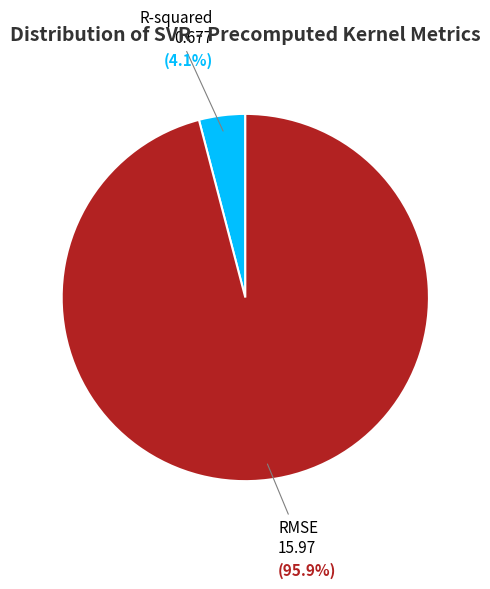

To the nearest percent, what portion does R-squared represent?

4%